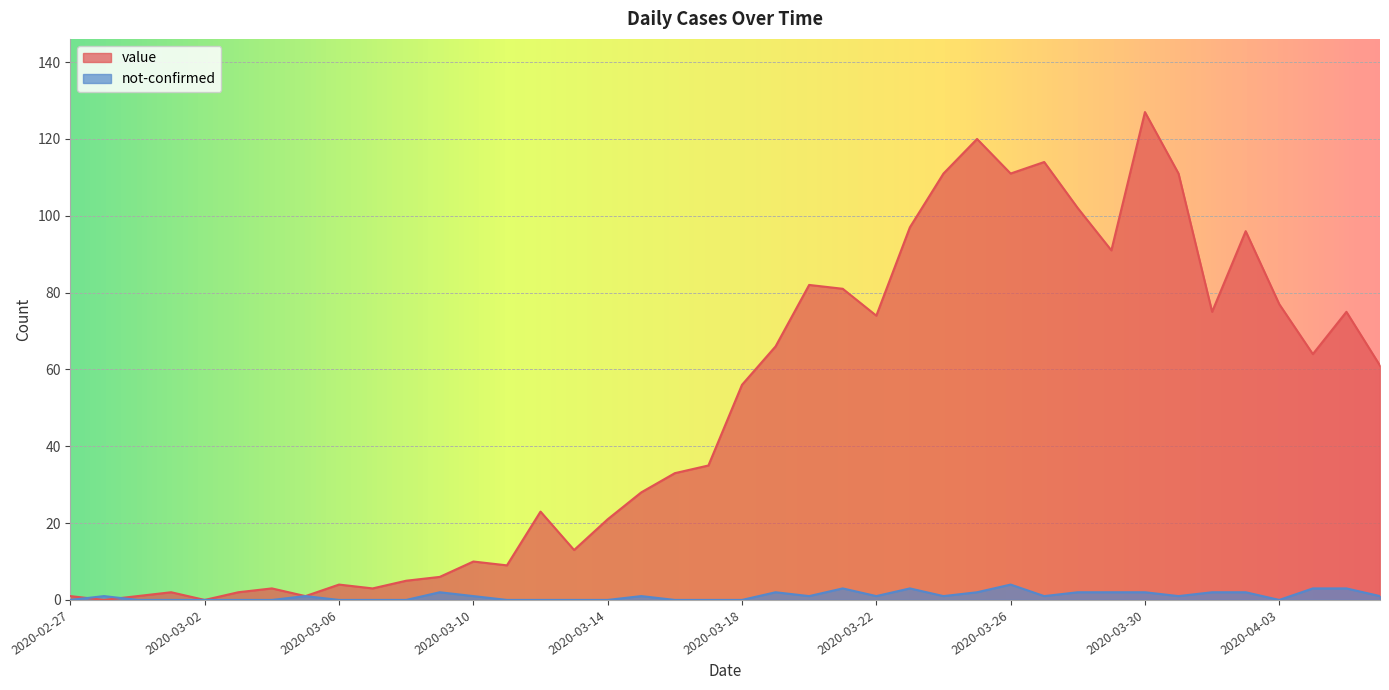

How many not-confirmed values are between 0 and 2?

35